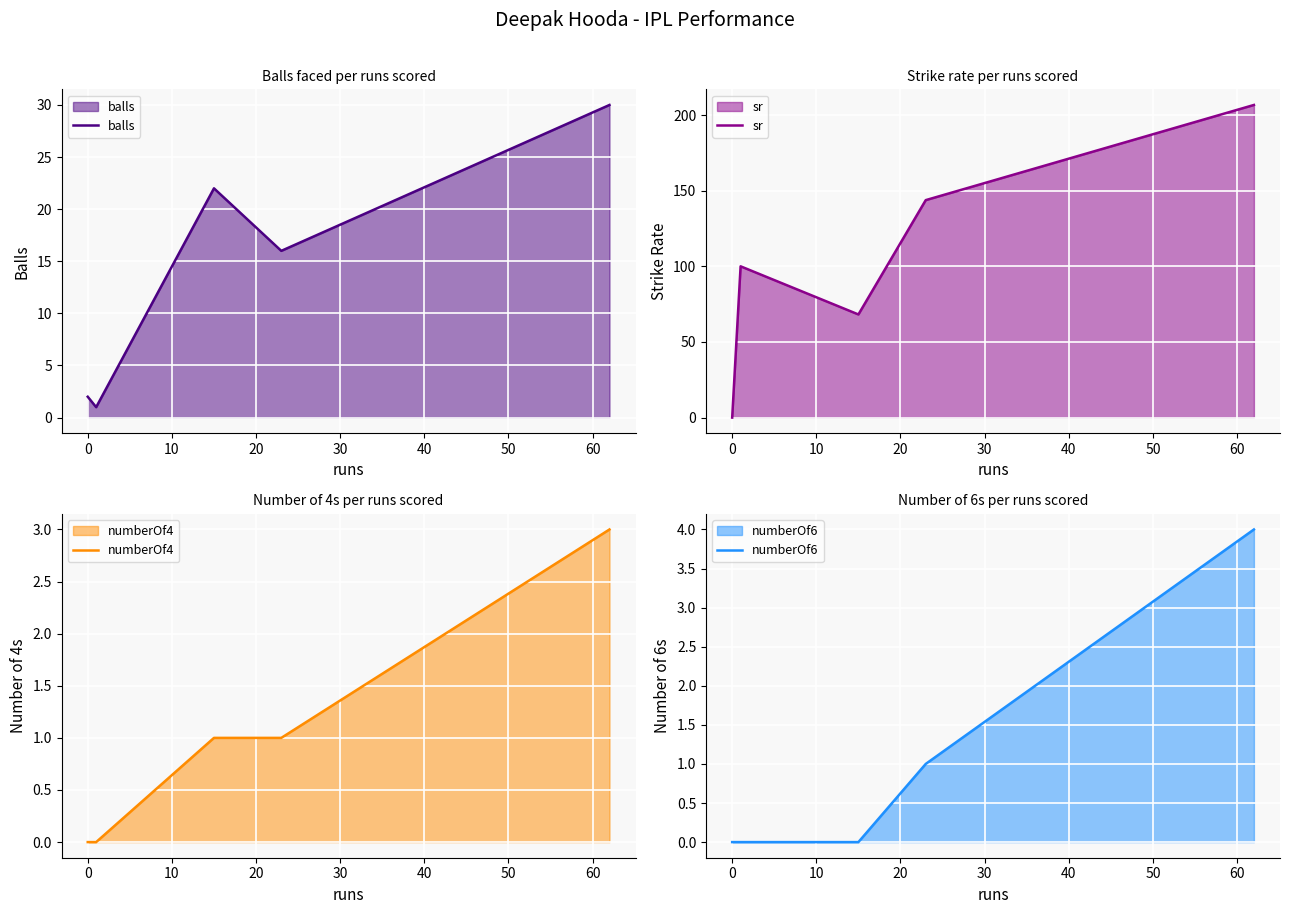

Is the value of balls at 20 greater than the value of numberOf4 at 0?

Yes